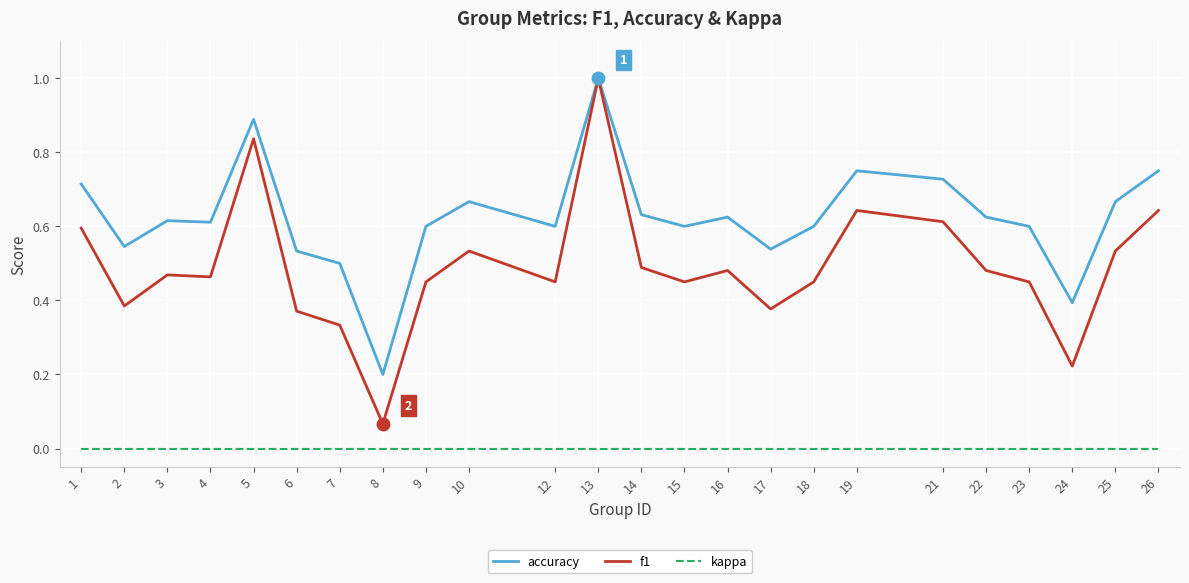

True or false: accuracy and kappa cross at least once.

False